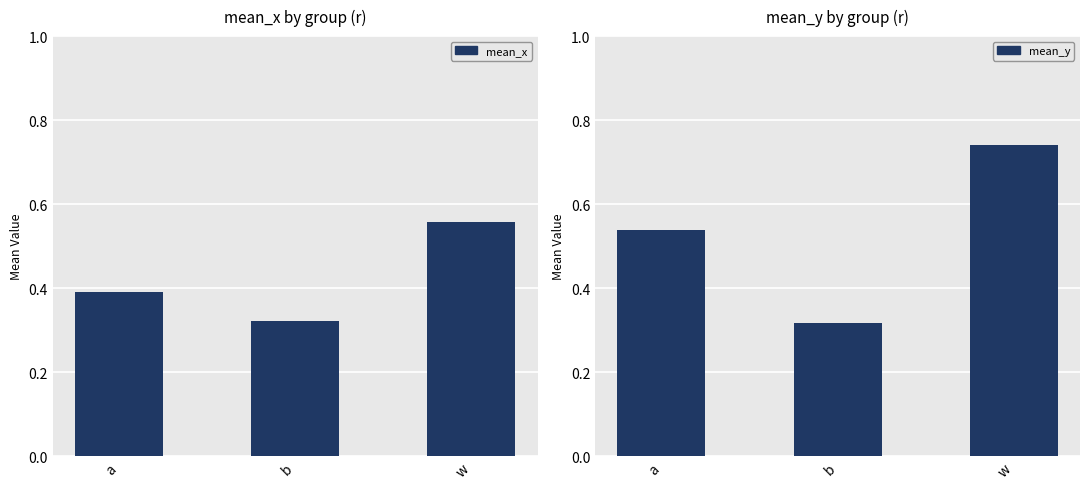

Which series has the widest spread of values?

mean_y